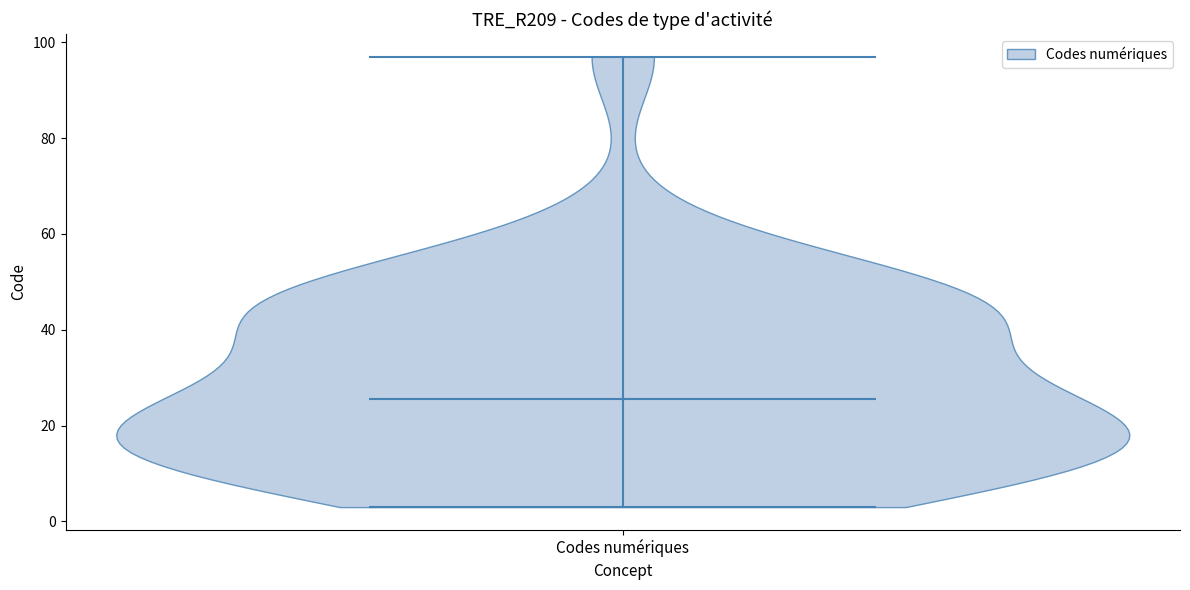

Read this violin plot against the y-axis: where its median line is, and the lowest and highest points the violin reaches. The values are not printed on the chart, so give them approximately, as read against the axis.

median line 26, lowest point 4, highest point 98